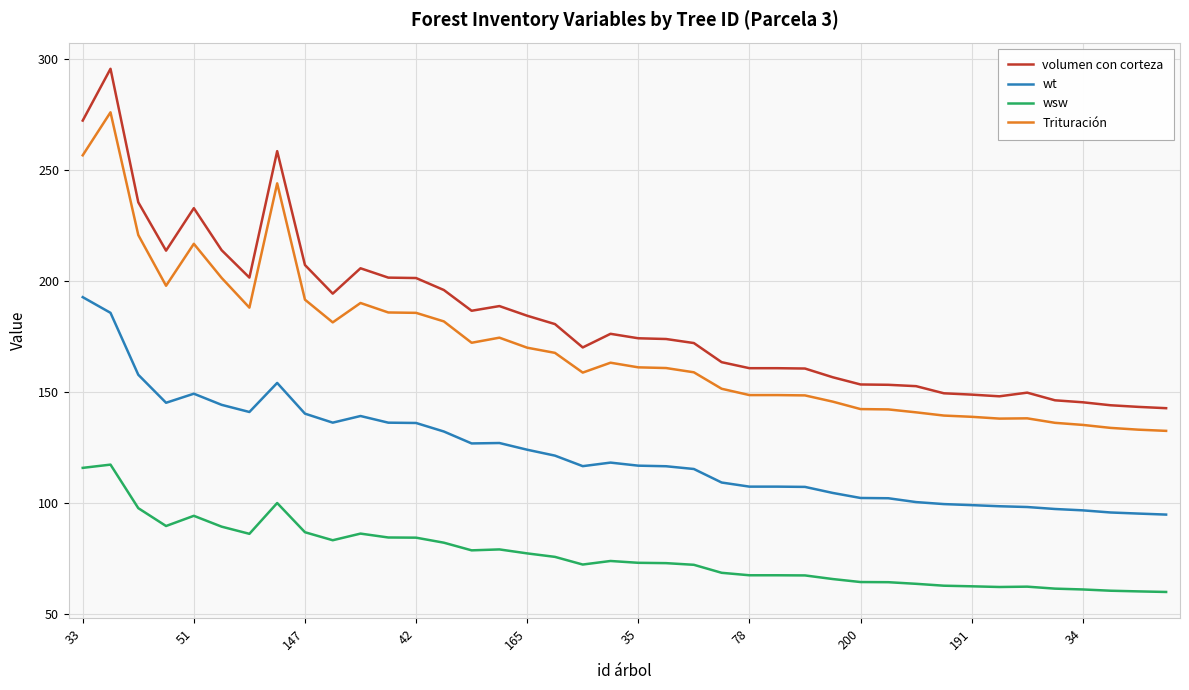

How many values in the Trituración series exceed 161?

20